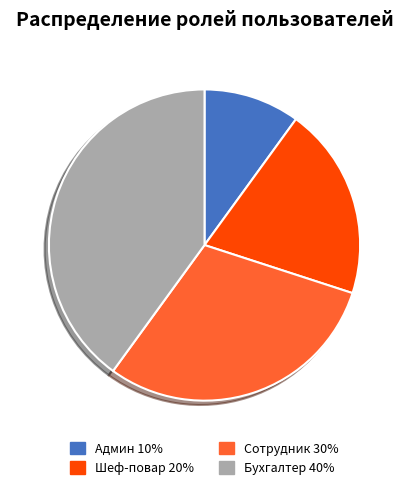

What is the smallest slice in the pie chart?

Админ